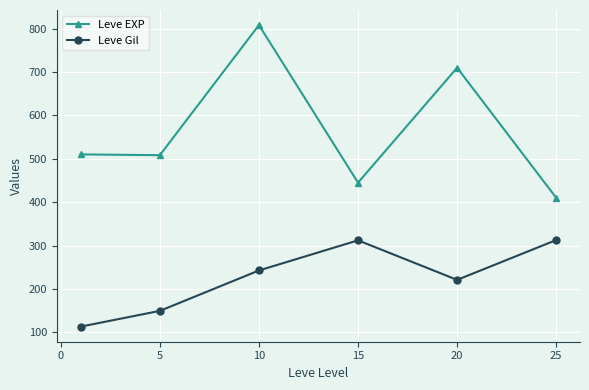

What is the value of the Leve EXP point at the 4th from the left?

445.0